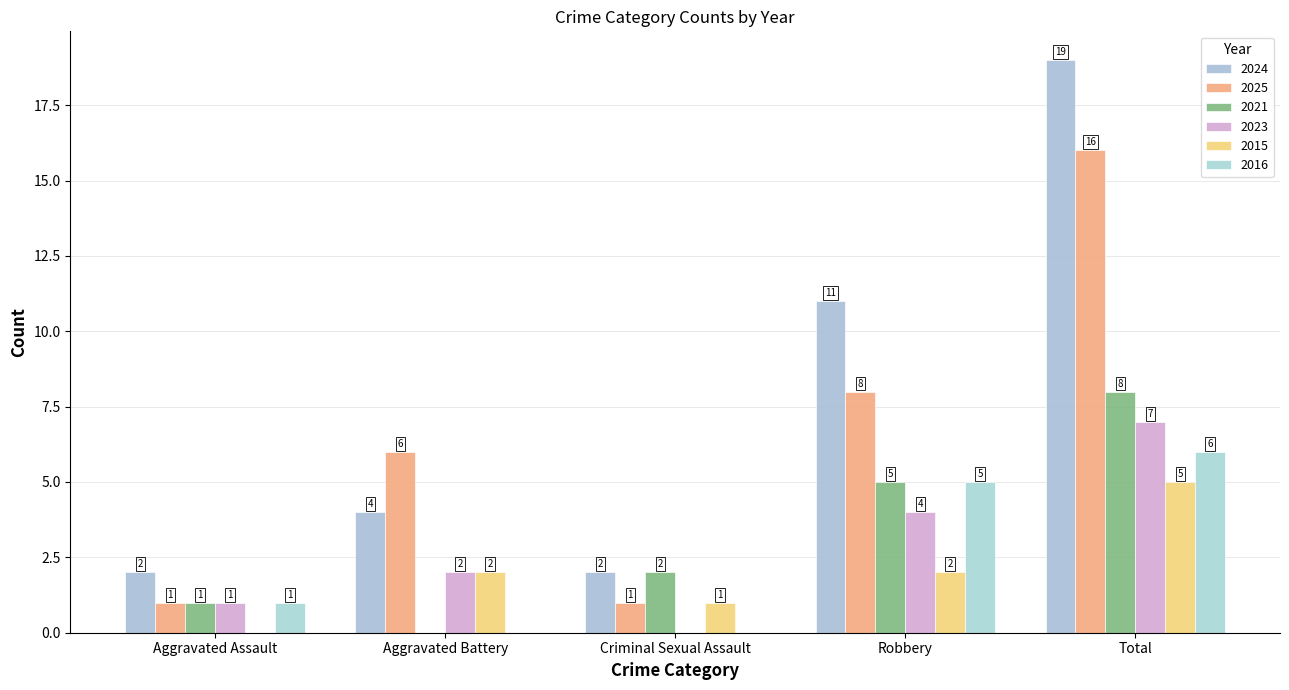

What is the label of the 2nd bar from the left?

Aggravated Battery